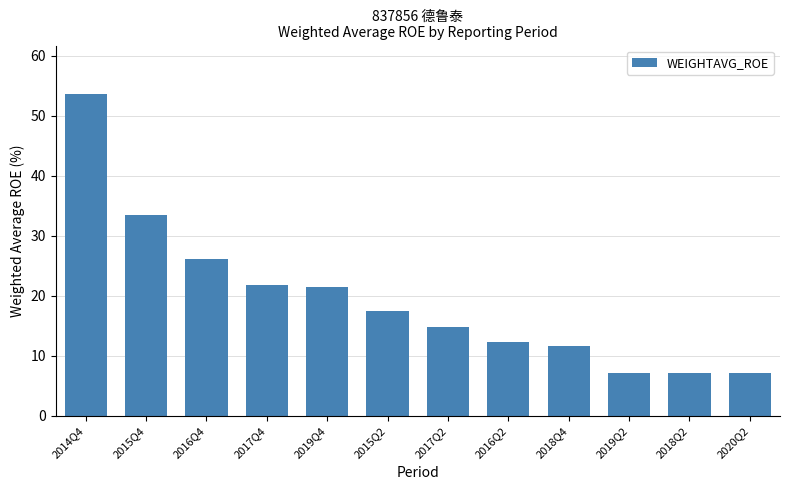

At which category does the chart reach its peak across all series?

2014Q4